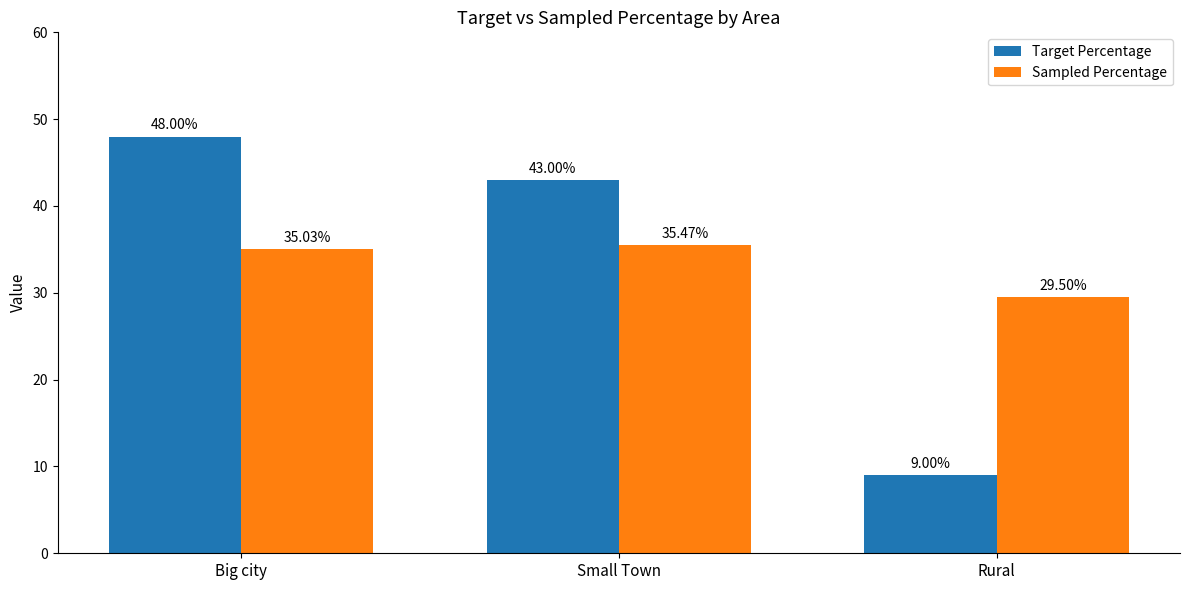

What is the value of the Sampled Percentage bar at the 1st from the left?

35.0